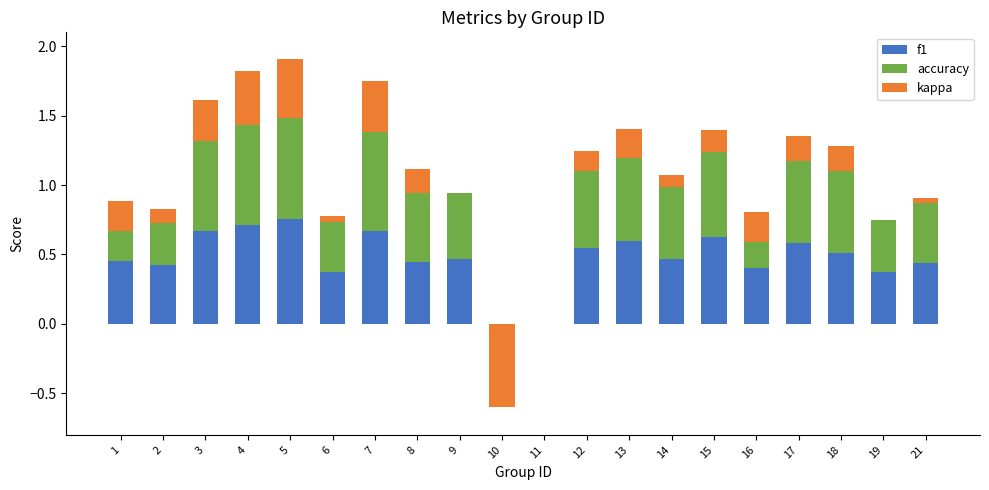

The value of f1 at 21 is 0.4. True or false?

True